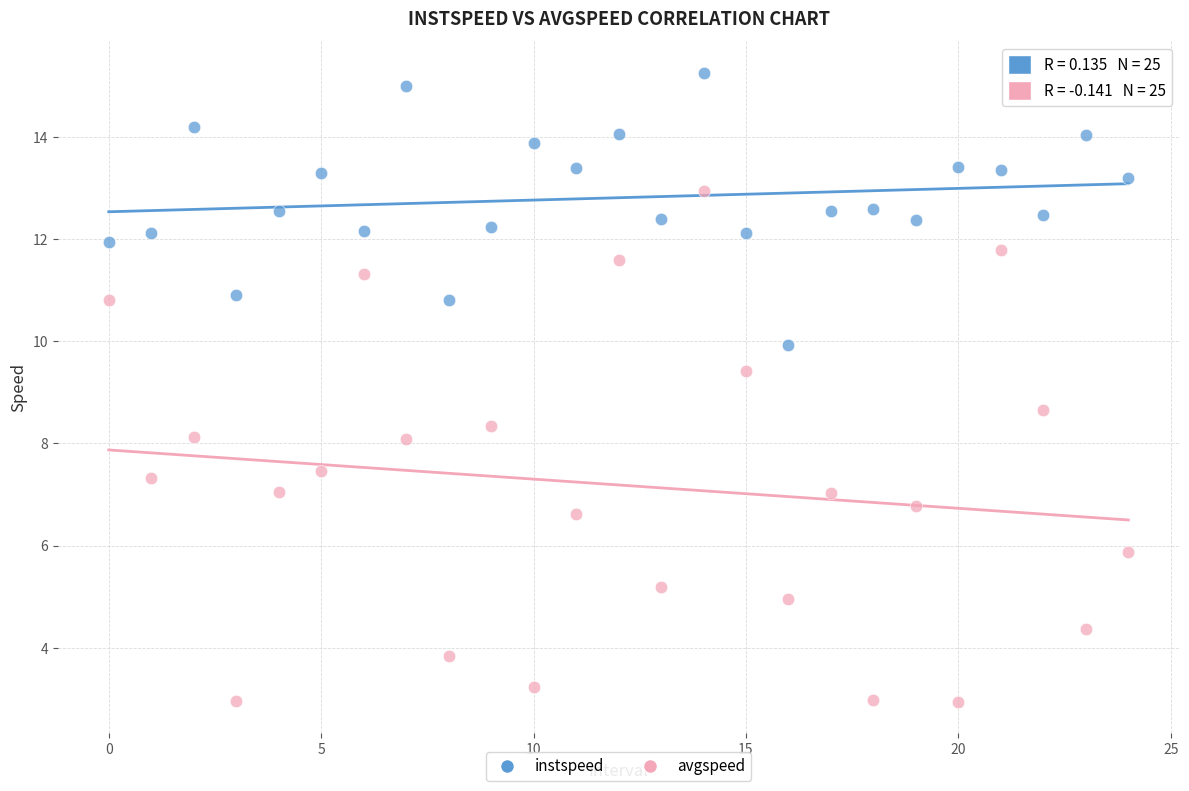

Across all data points, what is the range of Y values (max minus min)?

12.3